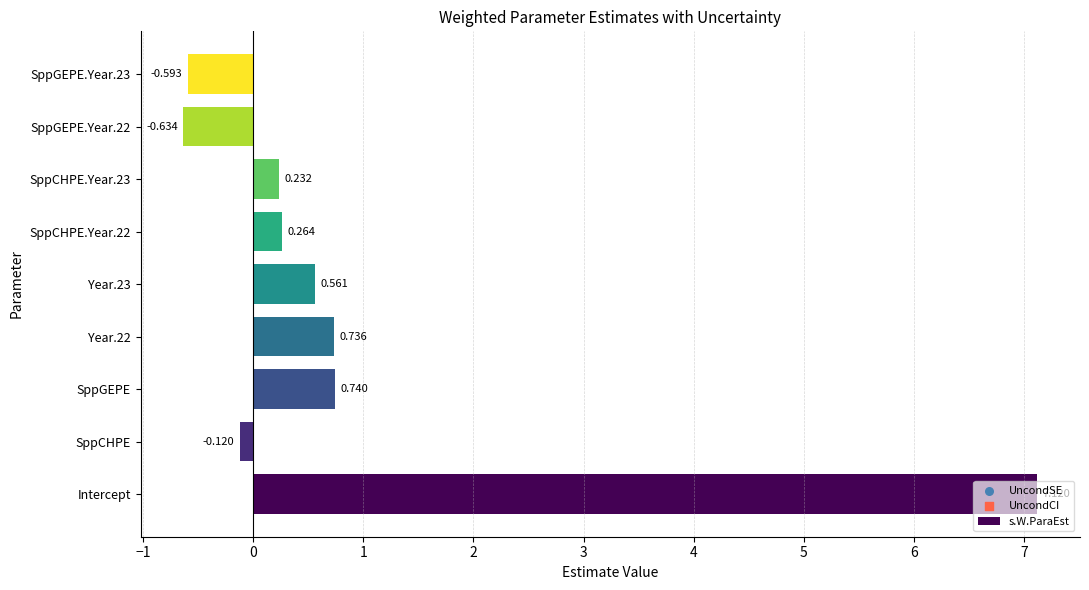

Between SppGEPE.Year.22 and SppCHPE, which is larger?

SppCHPE